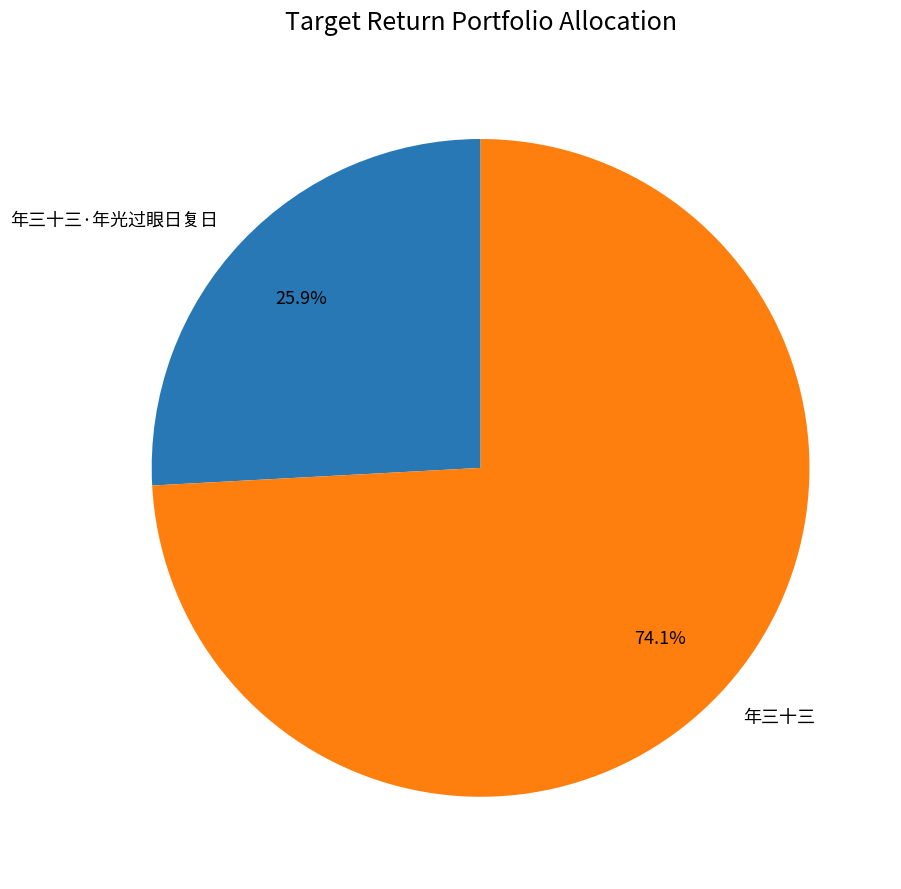

What is the ratio of the value at 年三十三 to the value at 年三十三·年光过眼日复日?

2.9